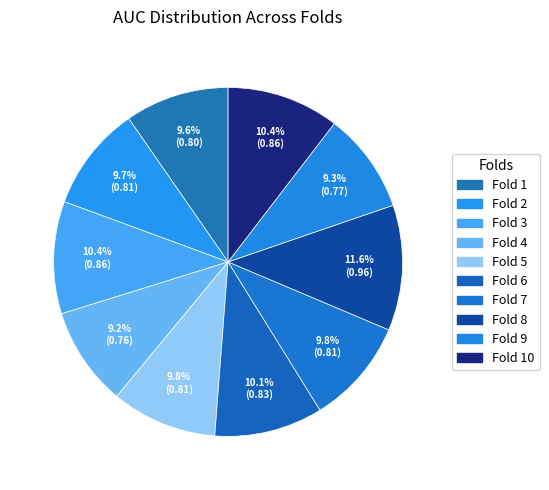

Count the number of slices in the pie.

10